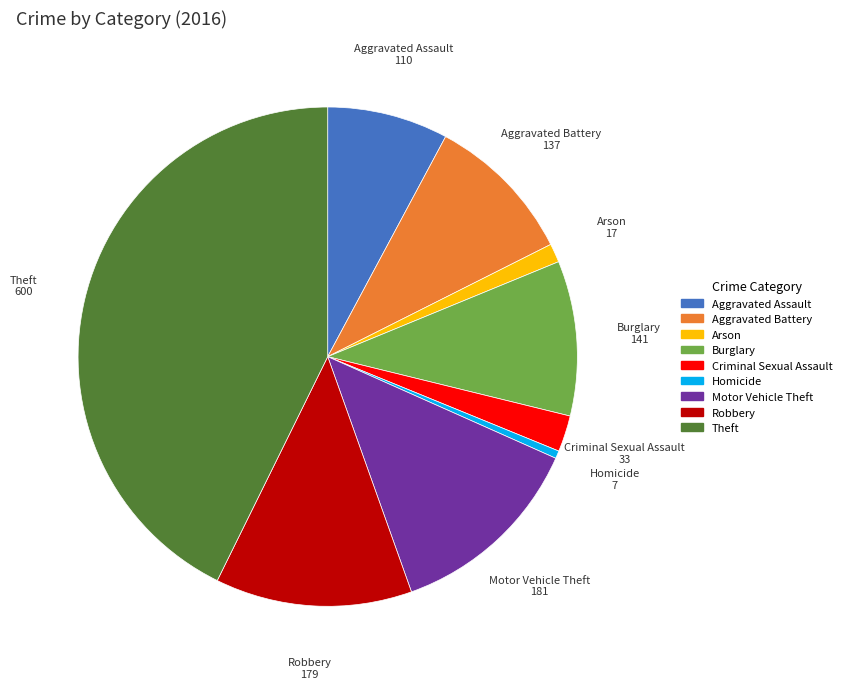

Do Arson and Homicide together represent more than half of the pie?

No